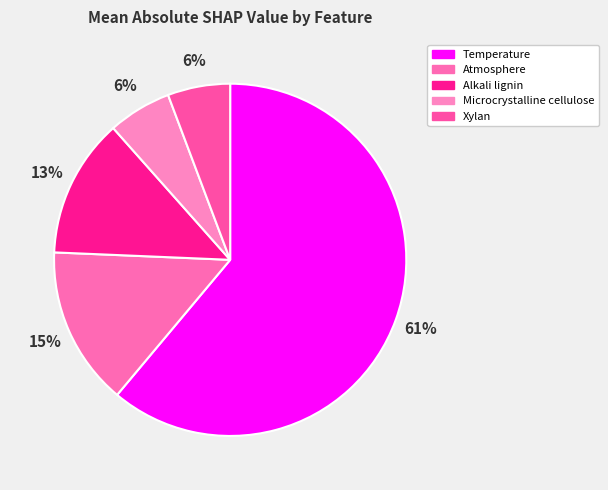

Is it true that Xylan is 14% of the pie?

False